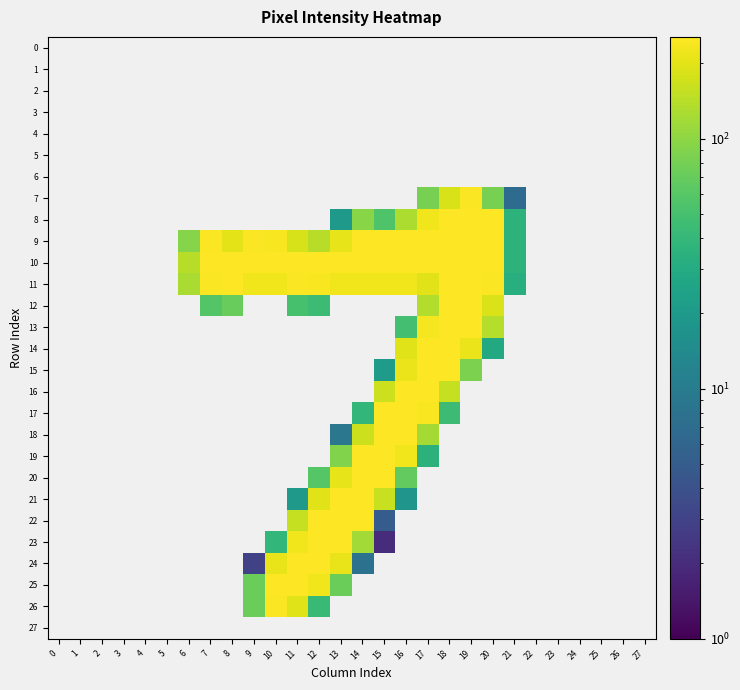

Reading left to right, what are all the values shown in this chart?

0: 0=0	1=0	2=0	3=0	4=0	5=0	6=0	7=0	8=0	9=0	10=0	11=0	12=0	13=0	14=0	15=0	16=0	17=0	18=0	19=0	20=0	21=0	22=0	23=0	24=0	25=0	26=0	27=0
1: 0=0	1=0	2=0	3=0	4=0	5=0	6=0	7=0	8=0	9=0	10=0	11=0	12=0	13=0	14=0	15=0	16=0	17=0	18=0	19=0	20=0	21=0	22=0	23=0	24=0	25=0	26=0	27=0
2: 0=0	1=0	2=0	3=0	4=0	5=0	6=0	7=0	8=0	9=0	10=0	11=0	12=0	13=0	14=0	15=0	16=0	17=0	18=0	19=0	20=0	21=0	22=0	23=0	24=0	25=0	26=0	27=0
3: 0=0	1=0	2=0	3=0	4=0	5=0	6=0	7=0	8=0	9=0	10=0	11=0	12=0	13=0	14=0	15=0	16=0	17=0	18=0	19=0	20=0	21=0	22=0	23=0	24=0	25=0	26=0	27=0
4: 0=0	1=0	2=0	3=0	4=0	5=0	6=0	7=0	8=0	9=0	10=0	11=0	12=0	13=0	14=0	15=0	16=0	17=0	18=0	19=0	20=0	21=0	22=0	23=0	24=0	25=0	26=0	27=0
5: 0=0	1=0	2=0	3=0	4=0	5=0	6=0	7=0	8=0	9=0	10=0	11=0	12=0	13=0	14=0	15=0	16=0	17=0	18=0	19=0	20=0	21=0	22=0	23=0	24=0	25=0	26=0	27=0
6: 0=0	1=0	2=0	3=0	4=0	5=0	6=0	7=0	8=0	9=0	10=0	11=0	12=0	13=0	14=0	15=0	16=0	17=0	18=0	19=0	20=0	21=0	22=0	23=0	24=0	25=0	26=0	27=0
7: 0=0	1=0	2=0	3=0	4=0	5=0	6=0	7=0	8=0	9=0	10=0	11=0	12=0	13=0	14=0	15=0	16=0	17=81	18=183	19=247	20=81	21=7	22=0	23=0	24=0	25=0	26=0	27=0
8: 0=0	1=0	2=0	3=0	4=0	5=0	6=0	7=0	8=0	9=0	10=0	11=0	12=0	13=20	14=95	15=56	16=130	17=228	18=254	19=254	20=254	21=36	22=0	23=0	24=0	25=0	26=0	27=0
9: 0=0	1=0	2=0	3=0	4=0	5=0	6=94	7=245	8=202	9=245	10=239	11=183	12=141	13=207	14=254	15=251	16=254	17=254	18=254	19=254	20=254	21=36	22=0	23=0	24=0	25=0	26=0	27=0
10: 0=0	1=0	2=0	3=0	4=0	5=0	6=141	7=254	8=254	9=254	10=254	11=254	12=254	13=254	14=254	15=254	16=254	17=254	18=254	19=254	20=254	21=36	22=0	23=0	24=0	25=0	26=0	27=0
11: 0=0	1=0	2=0	3=0	4=0	5=0	6=127	7=248	8=252	9=228	10=228	11=246	12=243	13=228	14=228	15=228	16=228	17=199	18=254	19=254	20=248	21=32	22=0	23=0	24=0	25=0	26=0	27=0
12: 0=0	1=0	2=0	3=0	4=0	5=0	6=0	7=58	8=70	9=0	10=0	11=51	12=45	13=0	14=0	15=0	16=0	17=135	18=254	19=255	20=187	21=0	22=0	23=0	24=0	25=0	26=0	27=0
13: 0=0	1=0	2=0	3=0	4=0	5=0	6=0	7=0	8=0	9=0	10=0	11=0	12=0	13=0	14=0	15=0	16=49	17=234	18=254	19=254	20=137	21=0	22=0	23=0	24=0	25=0	26=0	27=0
14: 0=0	1=0	2=0	3=0	4=0	5=0	6=0	7=0	8=0	9=0	10=0	11=0	12=0	13=0	14=0	15=0	16=193	17=254	18=254	19=215	20=29	21=0	22=0	23=0	24=0	25=0	26=0	27=0
15: 0=0	1=0	2=0	3=0	4=0	5=0	6=0	7=0	8=0	9=0	10=0	11=0	12=0	13=0	14=0	15=21	16=219	17=254	18=253	19=85	20=0	21=0	22=0	23=0	24=0	25=0	26=0	27=0
16: 0=0	1=0	2=0	3=0	4=0	5=0	6=0	7=0	8=0	9=0	10=0	11=0	12=0	13=0	14=0	15=167	16=254	17=254	18=155	19=0	20=0	21=0	22=0	23=0	24=0	25=0	26=0	27=0
17: 0=0	1=0	2=0	3=0	4=0	5=0	6=0	7=0	8=0	9=0	10=0	11=0	12=0	13=0	14=39	15=252	16=254	17=242	18=45	19=0	20=0	21=0	22=0	23=0	24=0	25=0	26=0	27=0
18: 0=0	1=0	2=0	3=0	4=0	5=0	6=0	7=0	8=0	9=0	10=0	11=0	12=0	13=9	14=167	15=254	16=254	17=121	18=0	19=0	20=0	21=0	22=0	23=0	24=0	25=0	26=0	27=0
19: 0=0	1=0	2=0	3=0	4=0	5=0	6=0	7=0	8=0	9=0	10=0	11=0	12=0	13=89	14=254	15=254	16=224	17=35	18=0	19=0	20=0	21=0	22=0	23=0	24=0	25=0	26=0	27=0
20: 0=0	1=0	2=0	3=0	4=0	5=0	6=0	7=0	8=0	9=0	10=0	11=0	12=59	13=209	14=254	15=254	16=68	17=0	18=0	19=0	20=0	21=0	22=0	23=0	24=0	25=0	26=0	27=0
21: 0=0	1=0	2=0	3=0	4=0	5=0	6=0	7=0	8=0	9=0	10=0	11=20	12=197	13=254	14=254	15=160	16=18	17=0	18=0	19=0	20=0	21=0	22=0	23=0	24=0	25=0	26=0	27=0
22: 0=0	1=0	2=0	3=0	4=0	5=0	6=0	7=0	8=0	9=0	10=0	11=156	12=254	13=254	14=254	15=5	16=0	17=0	18=0	19=0	20=0	21=0	22=0	23=0	24=0	25=0	26=0	27=0
23: 0=0	1=0	2=0	3=0	4=0	5=0	6=0	7=0	8=0	9=0	10=39	11=226	12=254	13=254	14=118	15=2	16=0	17=0	18=0	19=0	20=0	21=0	22=0	23=0	24=0	25=0	26=0	27=0
24: 0=0	1=0	2=0	3=0	4=0	5=0	6=0	7=0	8=0	9=3	10=211	11=254	12=254	13=210	14=8	15=0	16=0	17=0	18=0	19=0	20=0	21=0	22=0	23=0	24=0	25=0	26=0	27=0
25: 0=0	1=0	2=0	3=0	4=0	5=0	6=0	7=0	8=0	9=74	10=254	11=254	12=228	13=74	14=0	15=0	16=0	17=0	18=0	19=0	20=0	21=0	22=0	23=0	24=0	25=0	26=0	27=0
26: 0=0	1=0	2=0	3=0	4=0	5=0	6=0	7=0	8=0	9=74	10=248	11=193	12=43	13=0	14=0	15=0	16=0	17=0	18=0	19=0	20=0	21=0	22=0	23=0	24=0	25=0	26=0	27=0
27: 0=0	1=0	2=0	3=0	4=0	5=0	6=0	7=0	8=0	9=0	10=0	11=0	12=0	13=0	14=0	15=0	16=0	17=0	18=0	19=0	20=0	21=0	22=0	23=0	24=0	25=0	26=0	27=0